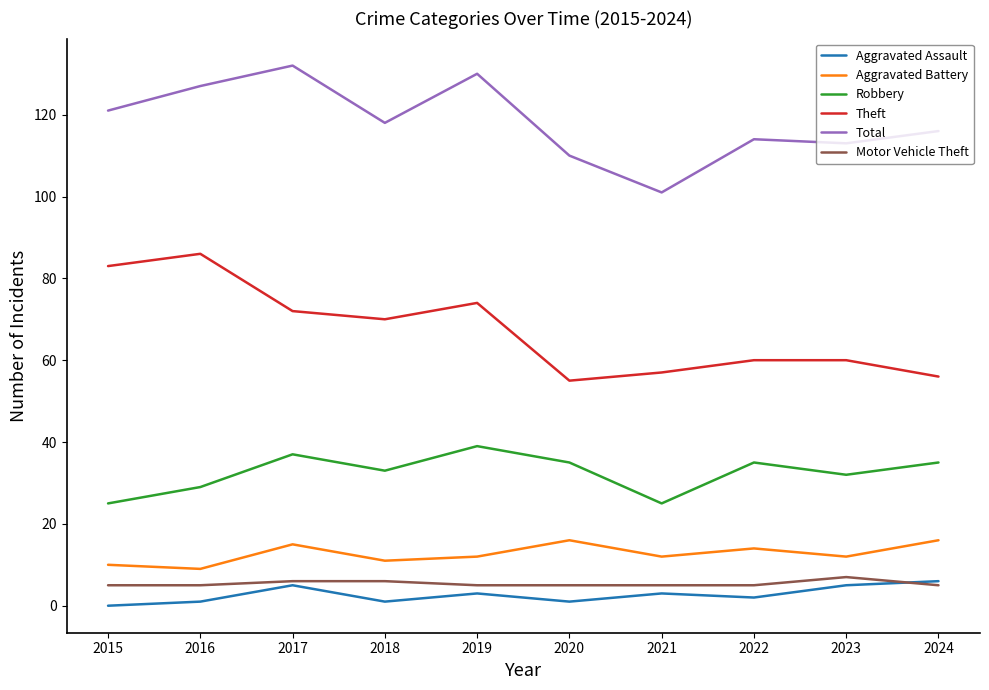

True or false: Robbery and Aggravated Battery intersect in this chart.

False